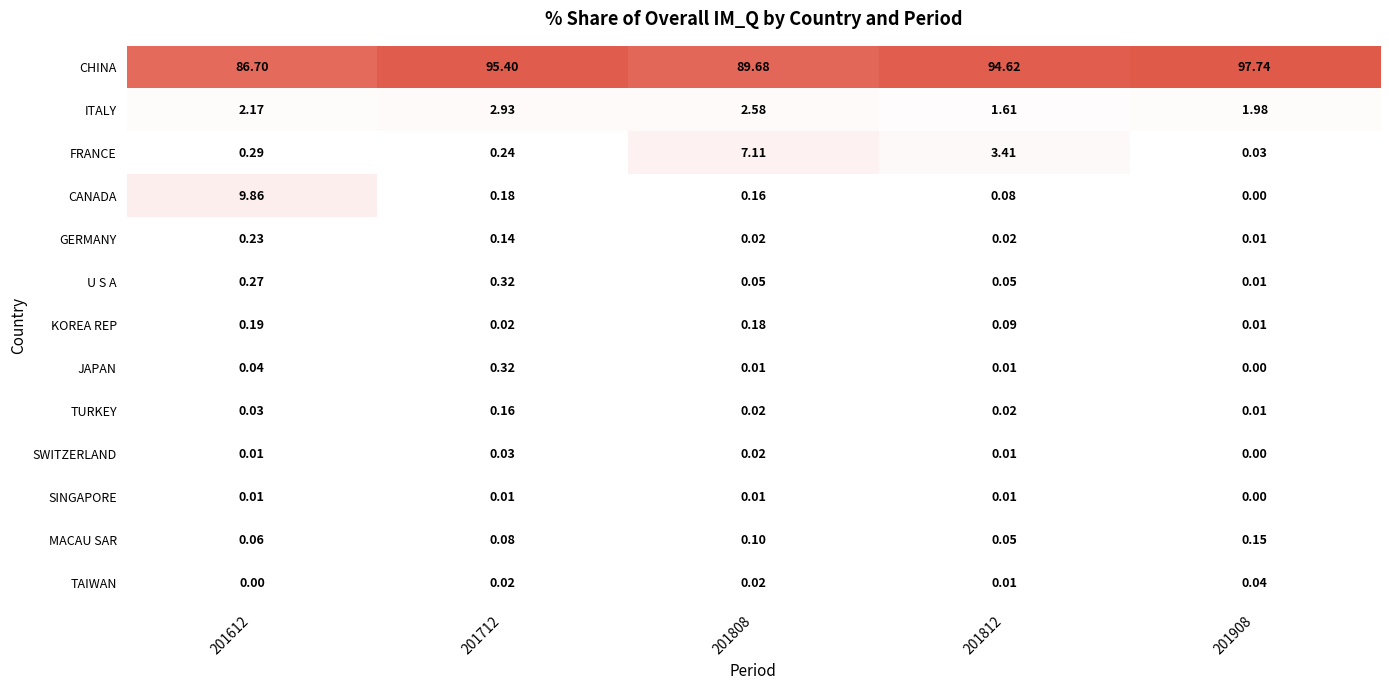

Which series has the largest total across all categories?

CHINA